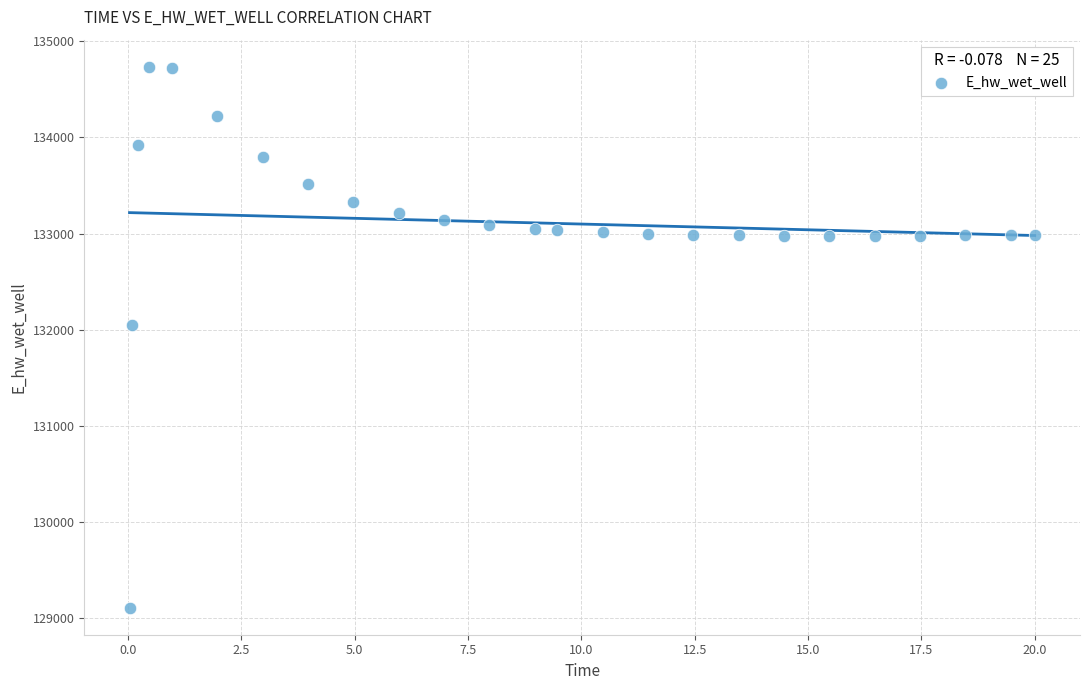

What Y value in the scatter plot is closest to 131923?

132045.8